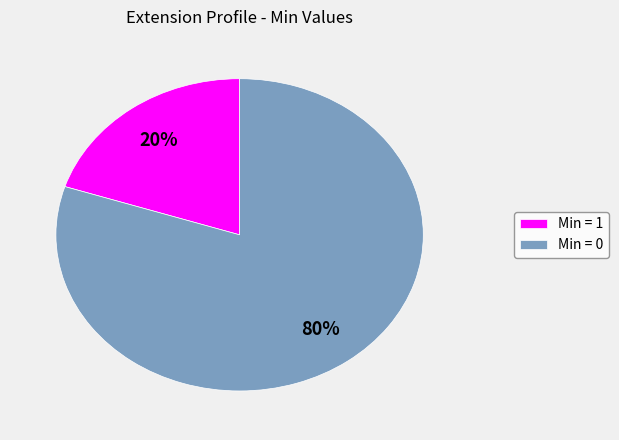

Which slice is the smallest?

Min = 1